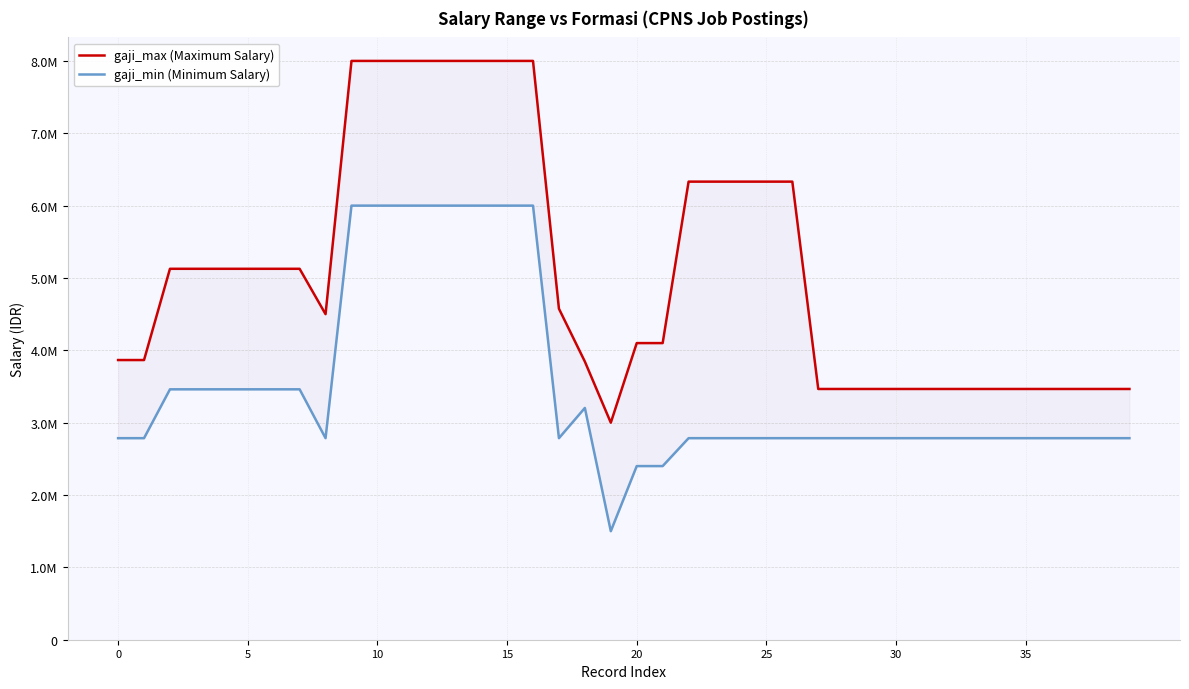

Reading right to left, transcribe all the data shown in this chart.

gaji_max (Maximum Salary): 3465778	3465700	3465700	3465700	3465700	3465700	3465700	3465700	3465700	3465700	3465700	3465700	3465700	6331513	6331513	6331513	6331513	6331513	4100000	4100000	3000000	3844320	4575200	8000000	8000000	8000000	8000000	8000000	8000000	8000000	8000000	4500000	5126784	5126784	5126784	5126784	5126784	5126784	3865698	3865698
gaji_min (Minimum Salary): 2785700	2785700	2785700	2785700	2785700	2785700	2785700	2785700	2785700	2785700	2785700	2785700	2785700	2785700	2785700	2785700	2785700	2785700	2400000	2400000	1500000	3203600	2785700	6000000	6000000	6000000	6000000	6000000	6000000	6000000	6000000	2785700	3461020	3461020	3461020	3461020	3461020	3461020	2785700	2785700